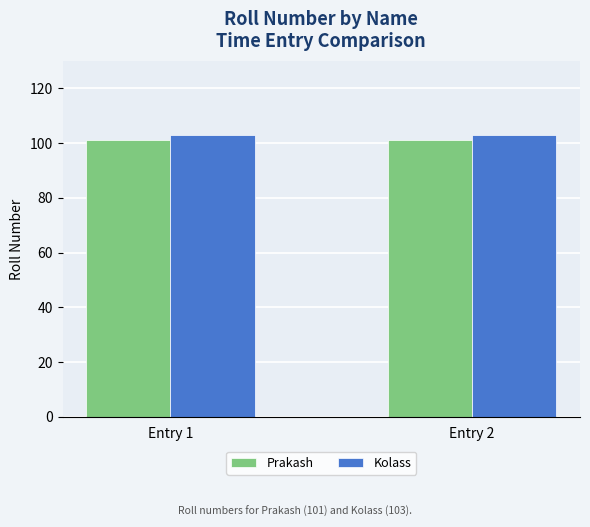

What is the smallest value displayed?

101